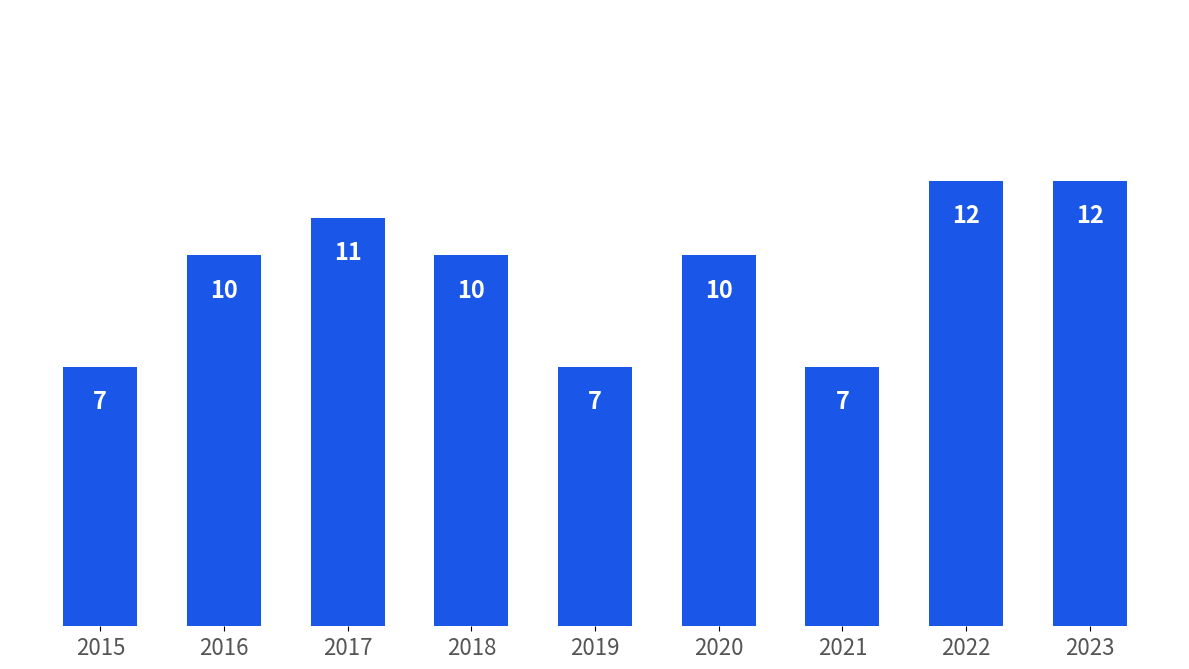

What is the difference between the maximum and minimum values?

5